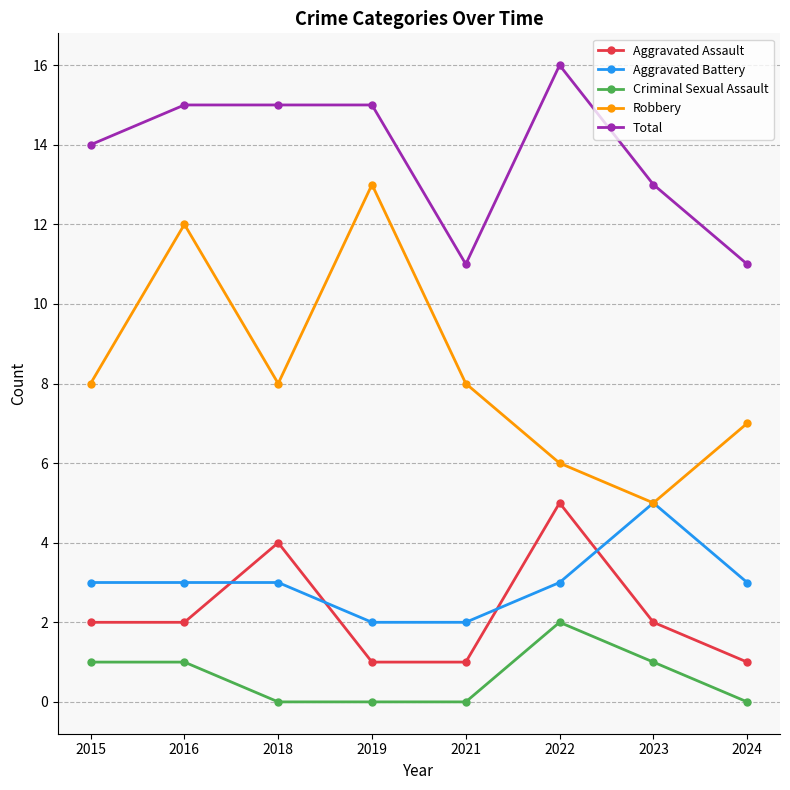

Count the number of categories in the chart.

8